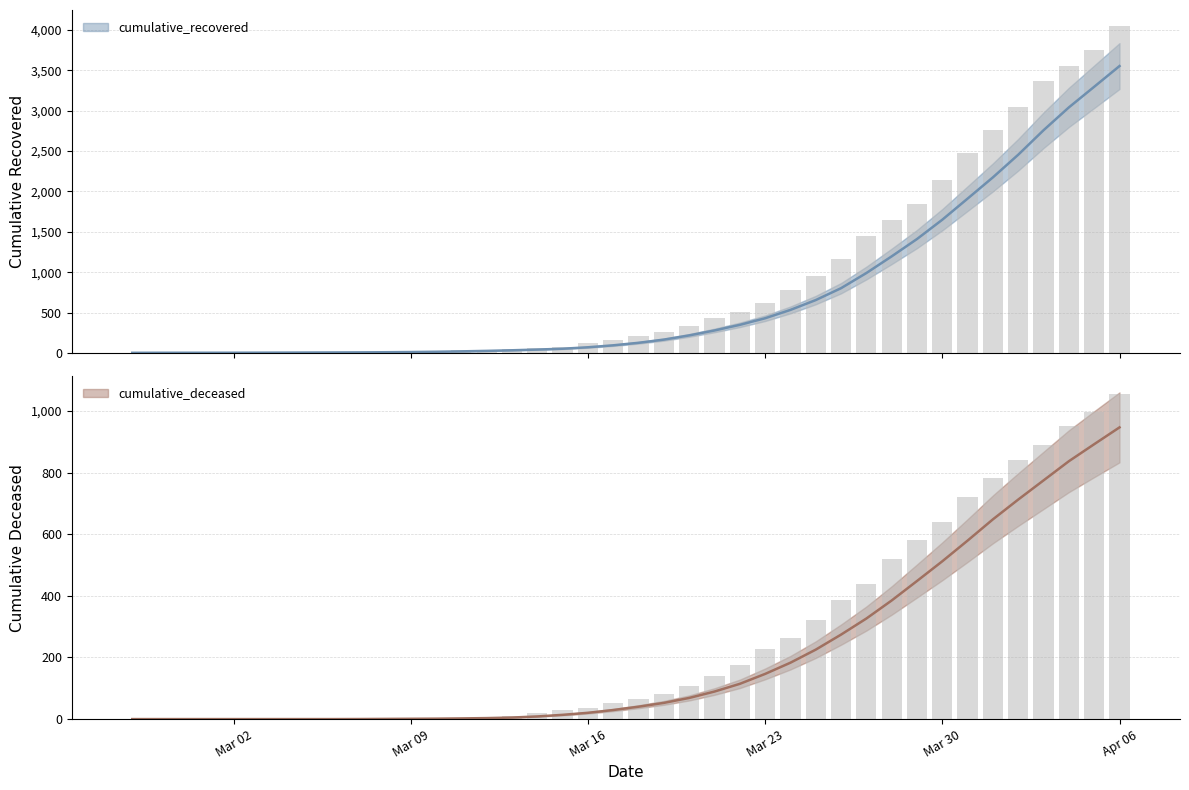

Does the chart contain any negative values?

No